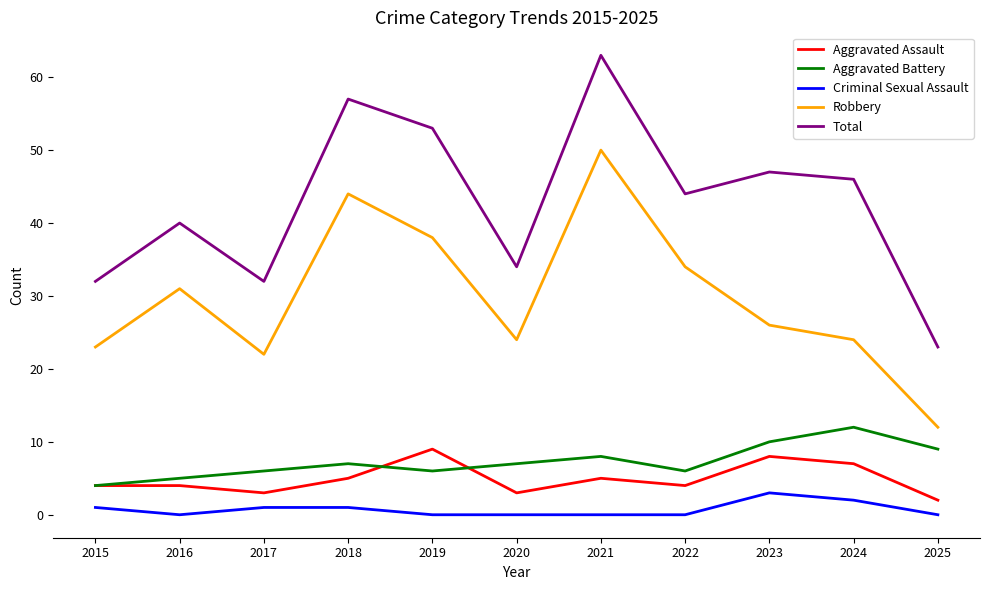

Reading right to left, extract all data points from this chart.

Aggravated Assault: 2	7	8	4	5	3	9	5	3	4	4
Aggravated Battery: 9	12	10	6	8	7	6	7	6	5	4
Criminal Sexual Assault: 0	2	3	0	0	0	0	1	1	0	1
Robbery: 12	24	26	34	50	24	38	44	22	31	23
Total: 23	46	47	44	63	34	53	57	32	40	32